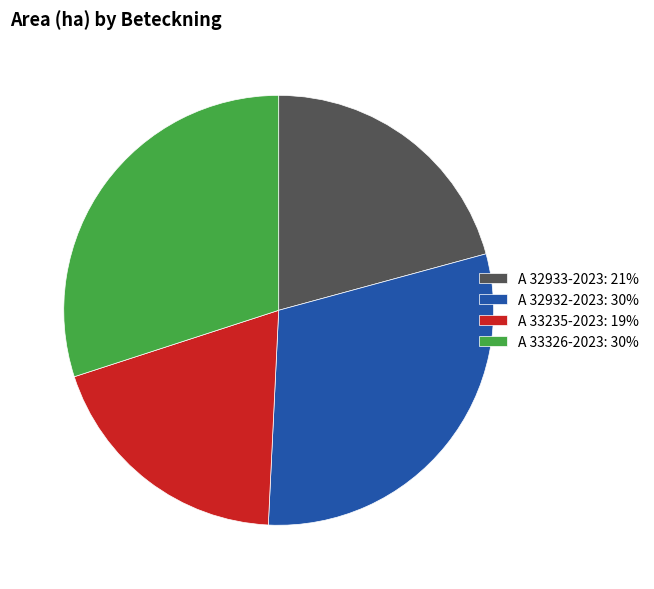

True or false: A 33235-2023 accounts for 30% of the total.

False